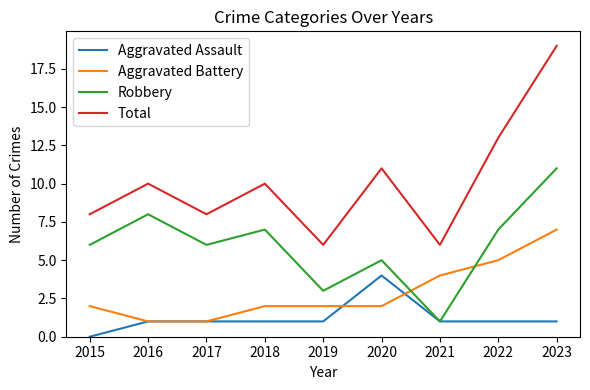

Rank the series by their maximum value, from highest to lowest.

Total, Robbery, Aggravated Battery, Aggravated Assault